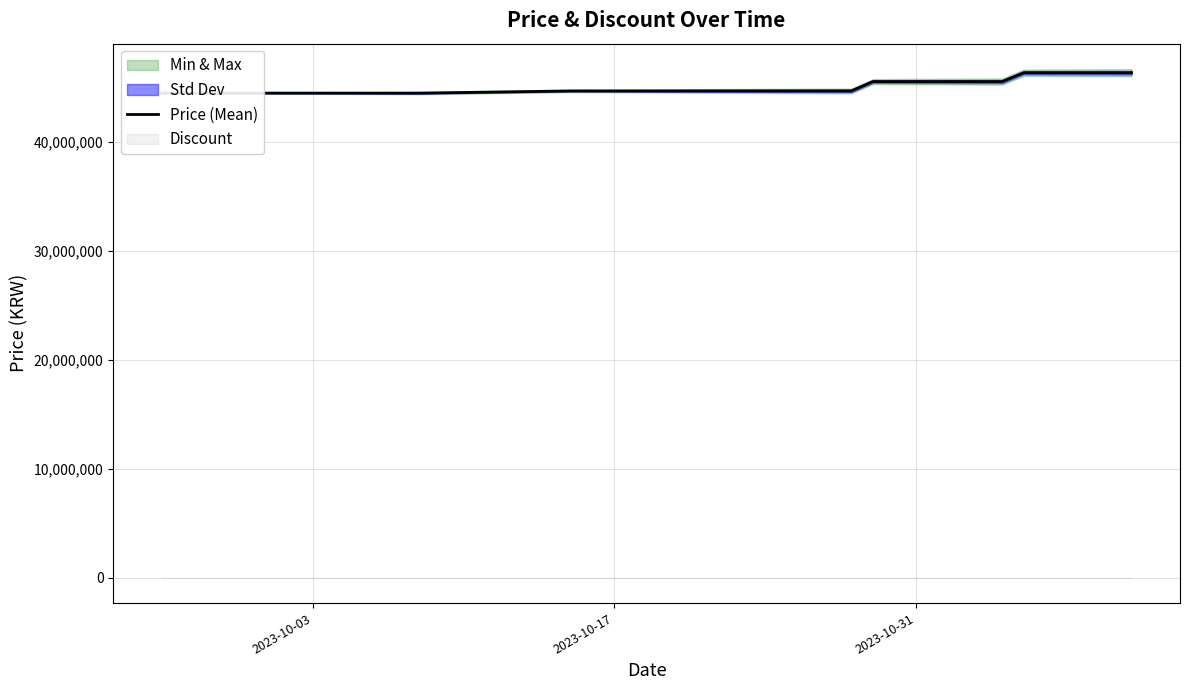

What is the average value?

45026000